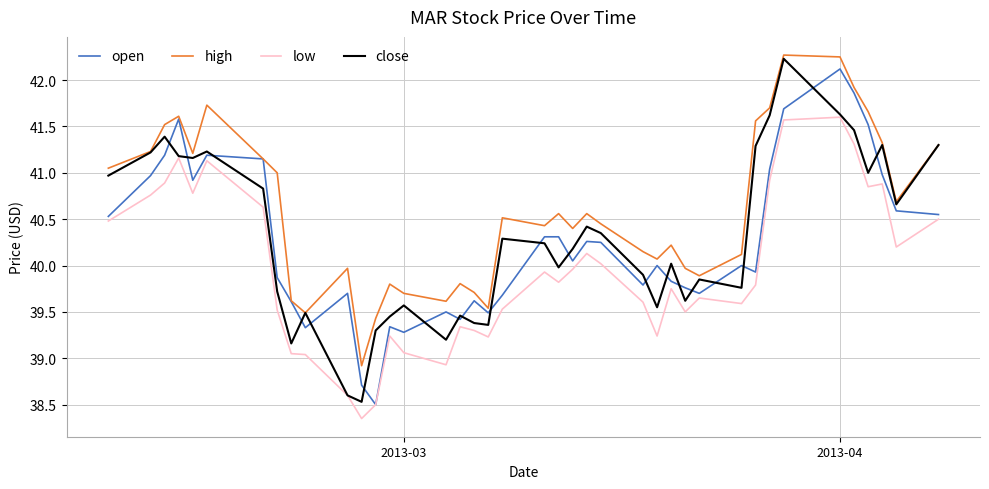

Which series has the largest total across all categories?

high